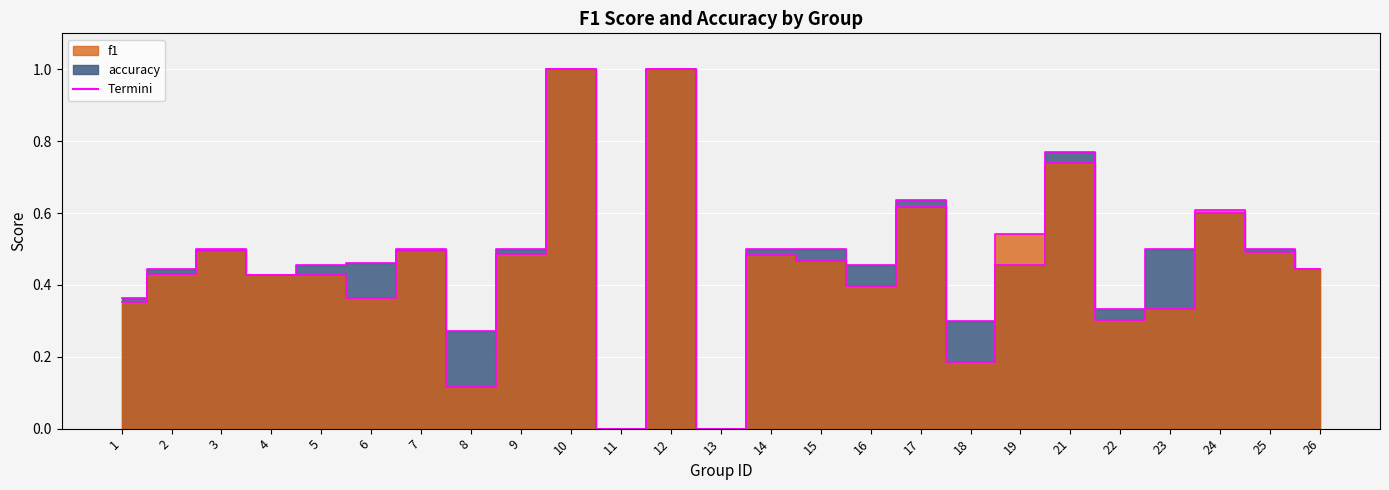

Rank the categories by f1_termini value from highest to lowest.

10, 12, 21, 17, 24, 19, 3, 7, 25, 9, 14, 15, 26, 2, 4, 5, 16, 6, 1, 23, 22, 18, 8, 11, 13